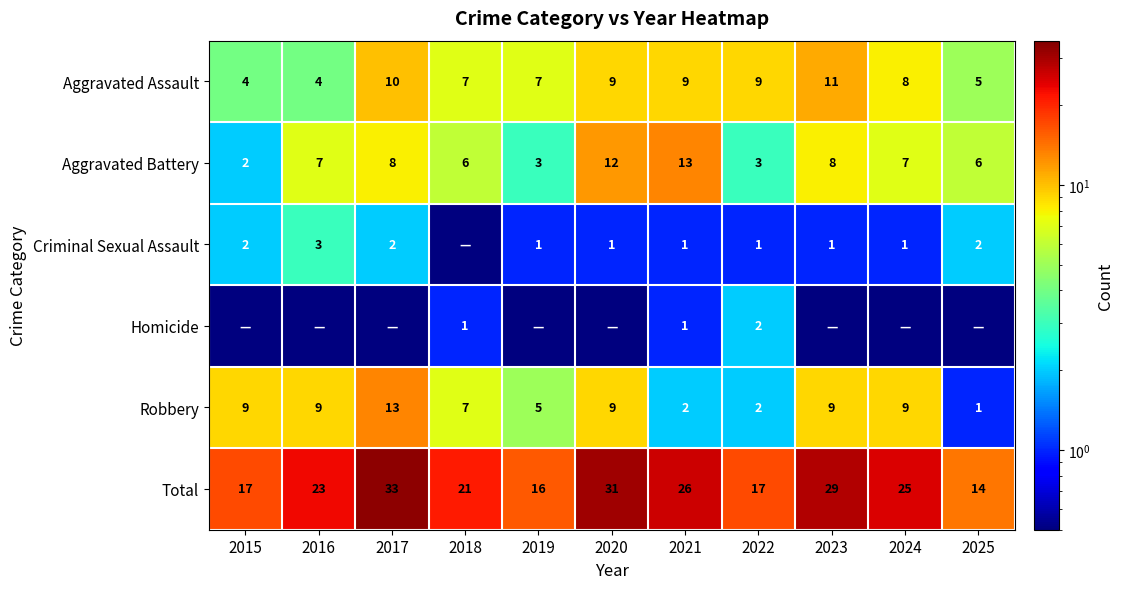

What is the approximate value of Aggravated Assault at 2019?

7.0